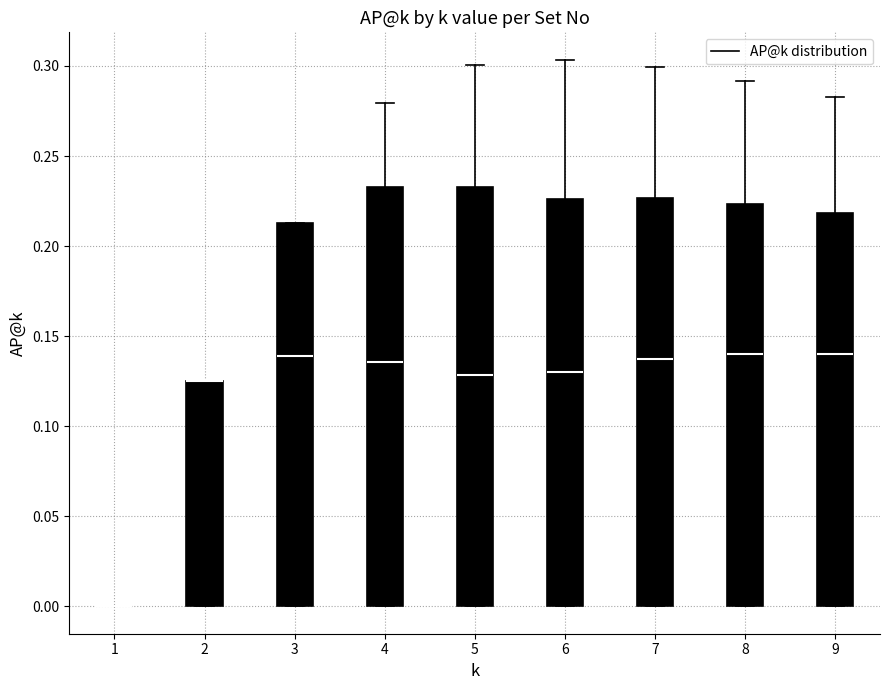

Reading left to right, read every box against the y-axis: the position of its median line, the range the box covers, and the ends of its whiskers. The values are not printed on the chart, so give them approximately, as read against the axis.

1: box collapsed to a line at 0.000, whiskers 0.000 to 0.000
2: median 0.125 (drawn on the box's upper edge), box 0.000 to 0.125, whiskers 0.000 to 0.125
3: median 0.140, box 0.000 to 0.215, whiskers 0.000 to 0.215
4: median 0.135, box 0.000 to 0.235, whiskers 0.000 to 0.280
5: median 0.130, box 0.000 to 0.235, whiskers 0.000 to 0.300
6: median 0.130, box 0.000 to 0.225, whiskers 0.000 to 0.305
7: median 0.135, box 0.000 to 0.225, whiskers 0.000 to 0.300
8: median 0.140, box 0.000 to 0.225, whiskers 0.000 to 0.290
9: median 0.140, box 0.000 to 0.220, whiskers 0.000 to 0.285